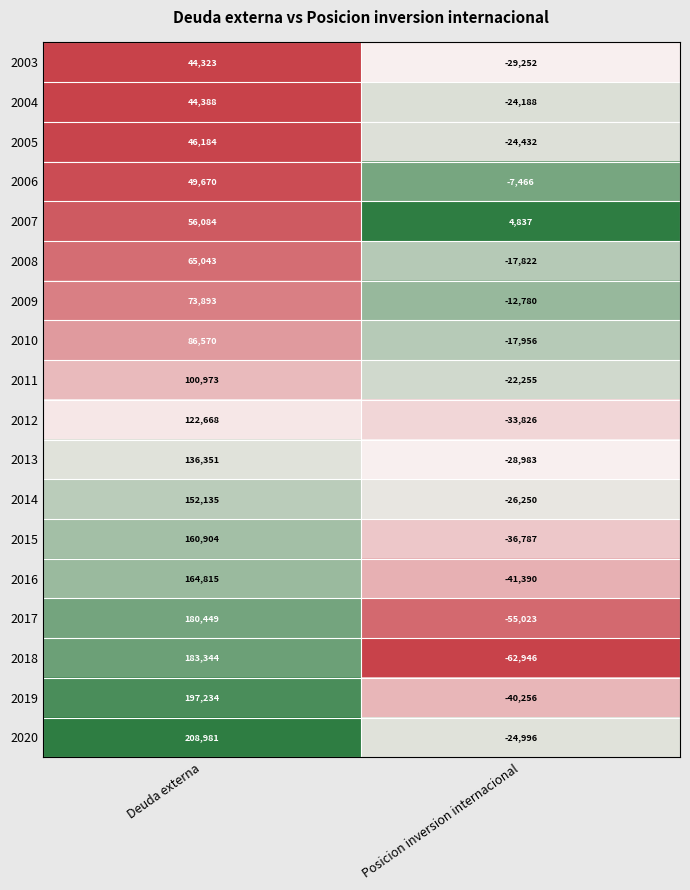

At which category is the sum across all series the highest?

Deuda externa